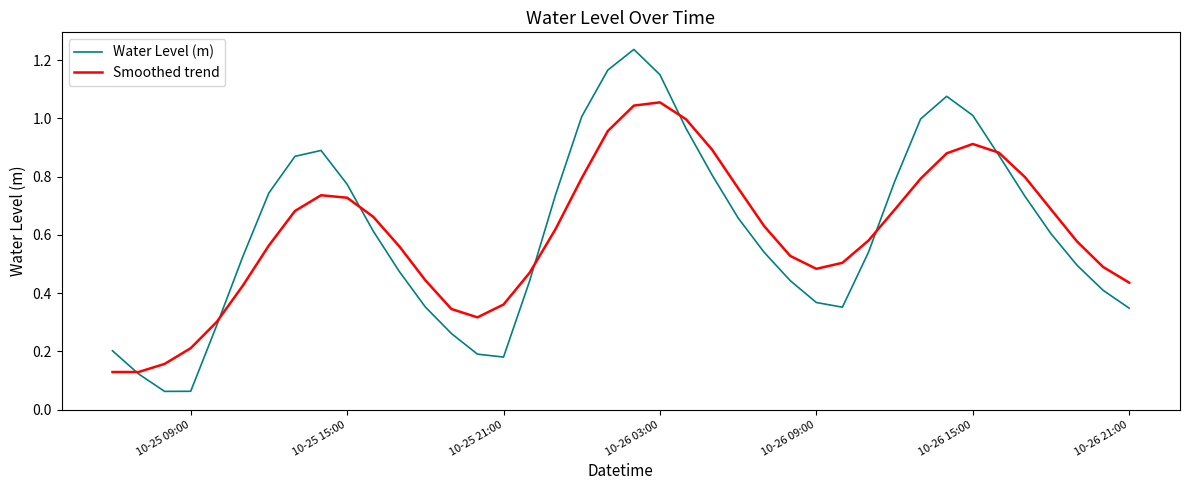

Rank the series by their maximum value, from highest to lowest.

Water Level (m), Smoothed trend